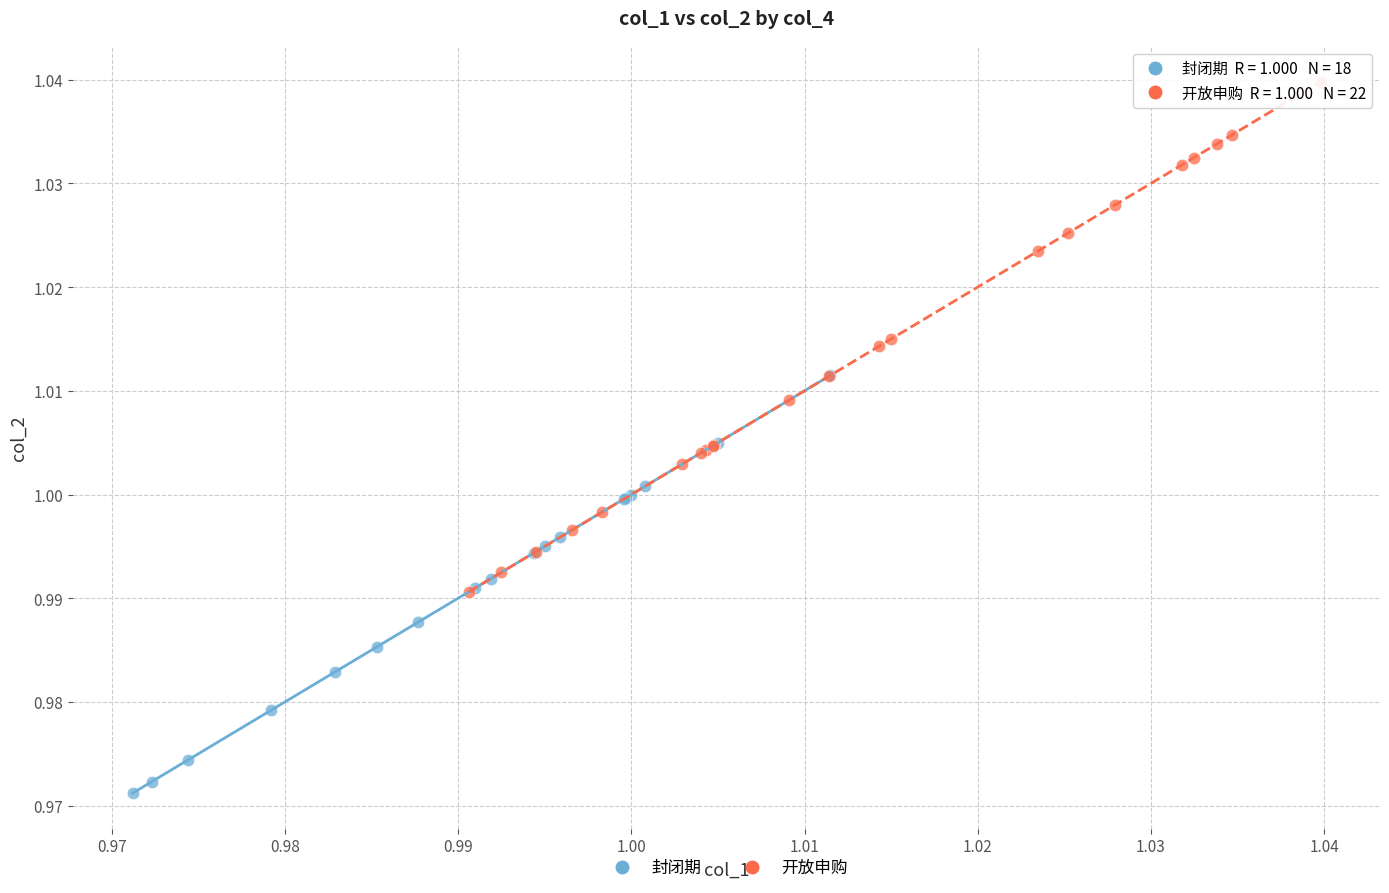

Which series contains the lowest Y value?

封闭期